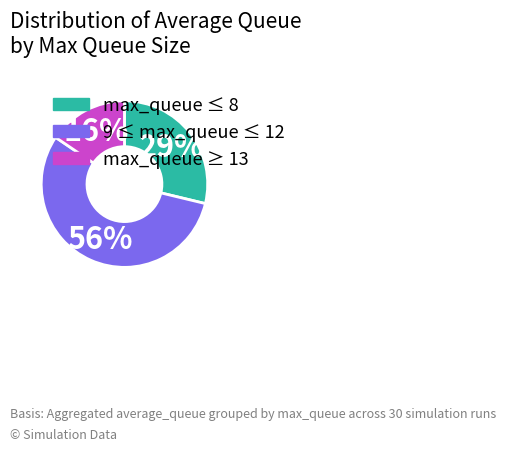

How many slices are in this pie chart?

3